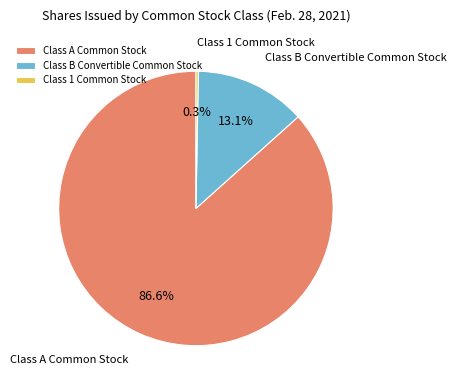

Between Class 1 Common Stock and Class A Common Stock, which is larger?

Class A Common Stock